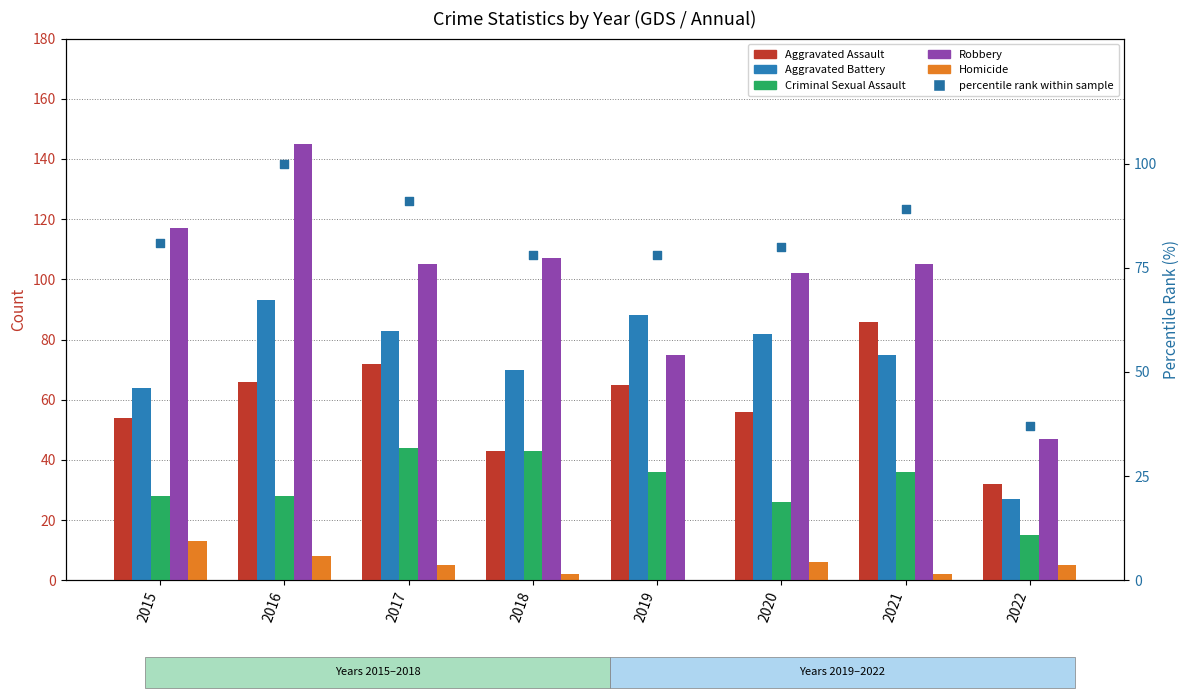

At which category is the sum across all series the highest?

2016